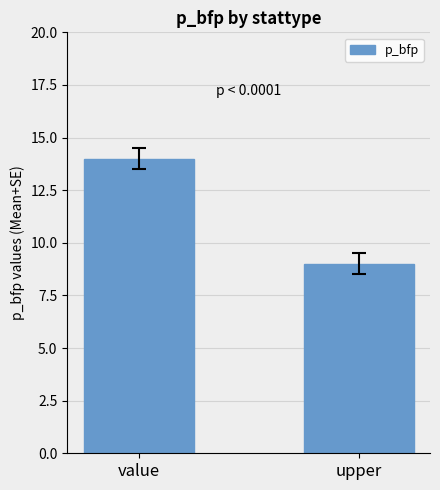

Reading left to right, transcribe all the data shown in this chart.

14	9